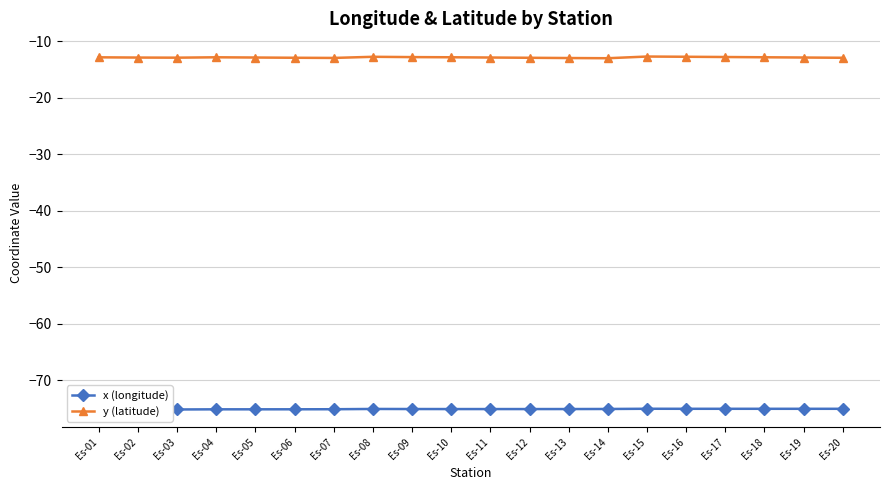

What is the difference between the highest and lowest values at Es-13?

62.2